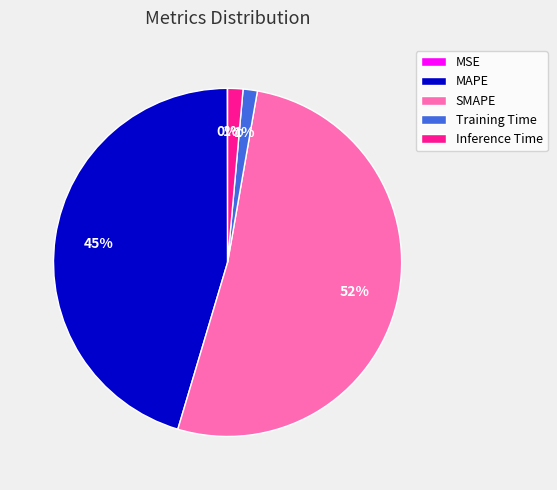

To the nearest percent, what is the average slice percentage?

20%